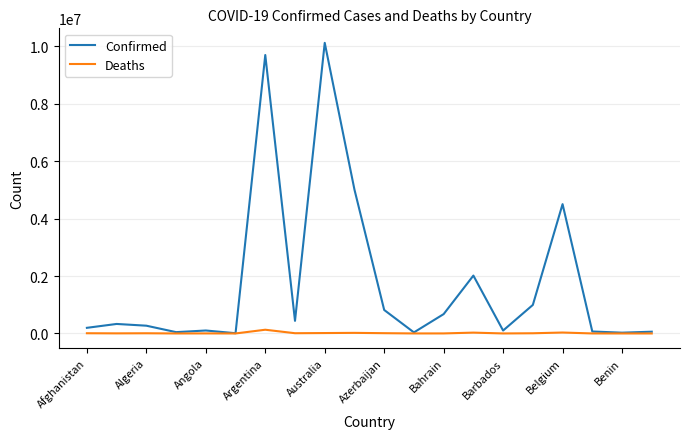

Which series has the largest range (max minus min)?

Confirmed